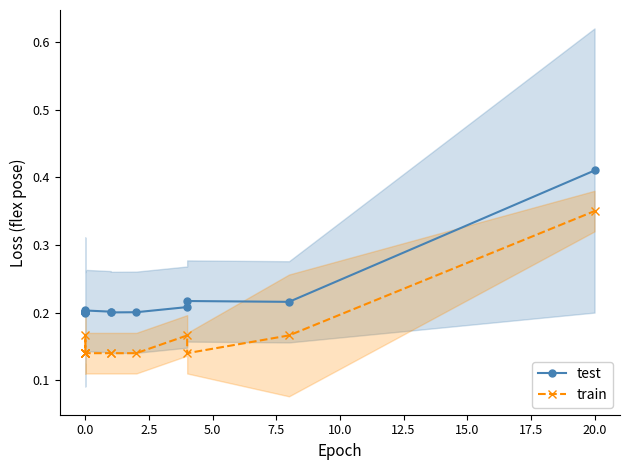

What is the difference between the maximum and second lowest values in the test series?

0.2